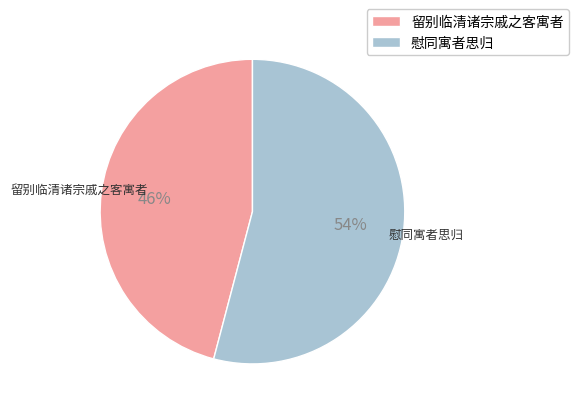

How many segments does this pie chart have?

2